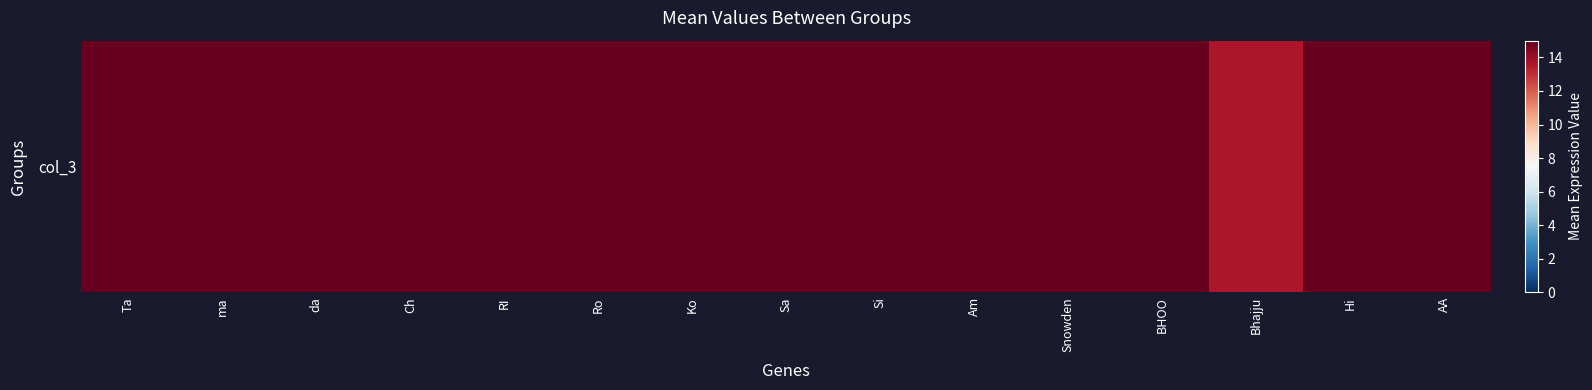

What is the difference between the second highest and minimum values?

1.5